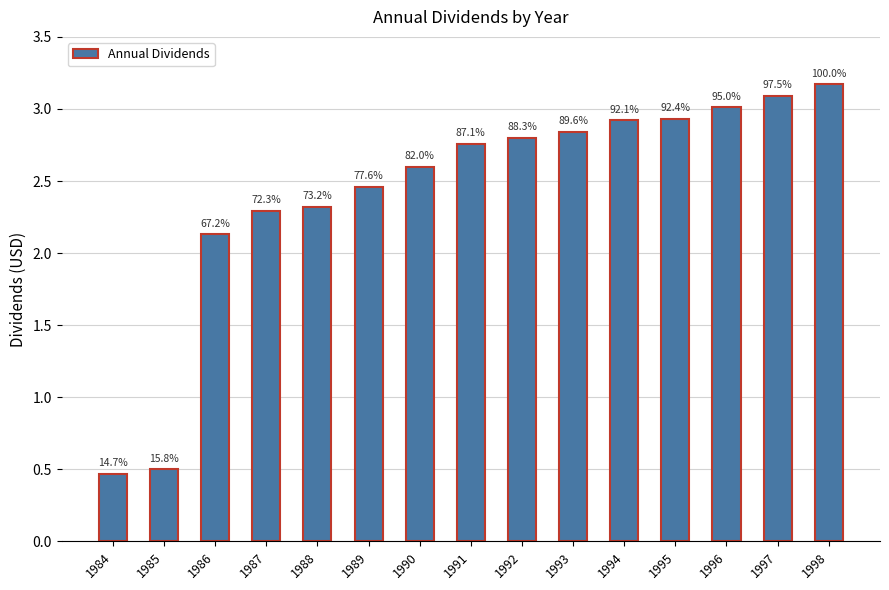

What is the difference between the maximum and minimum values?

2.7